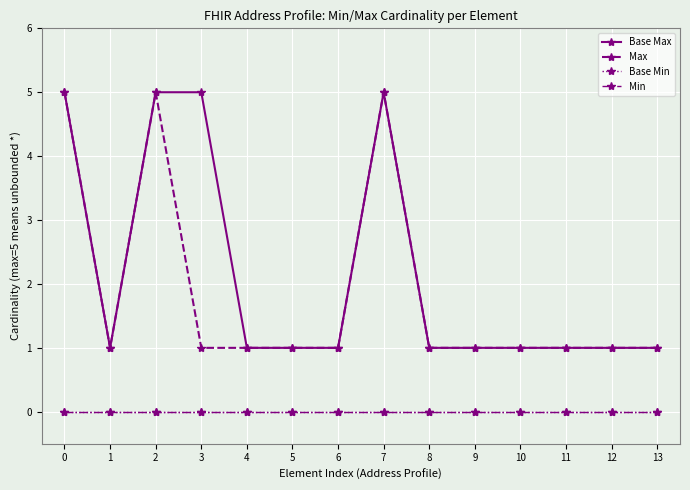

Is this an area chart (filled region under the line)?

No